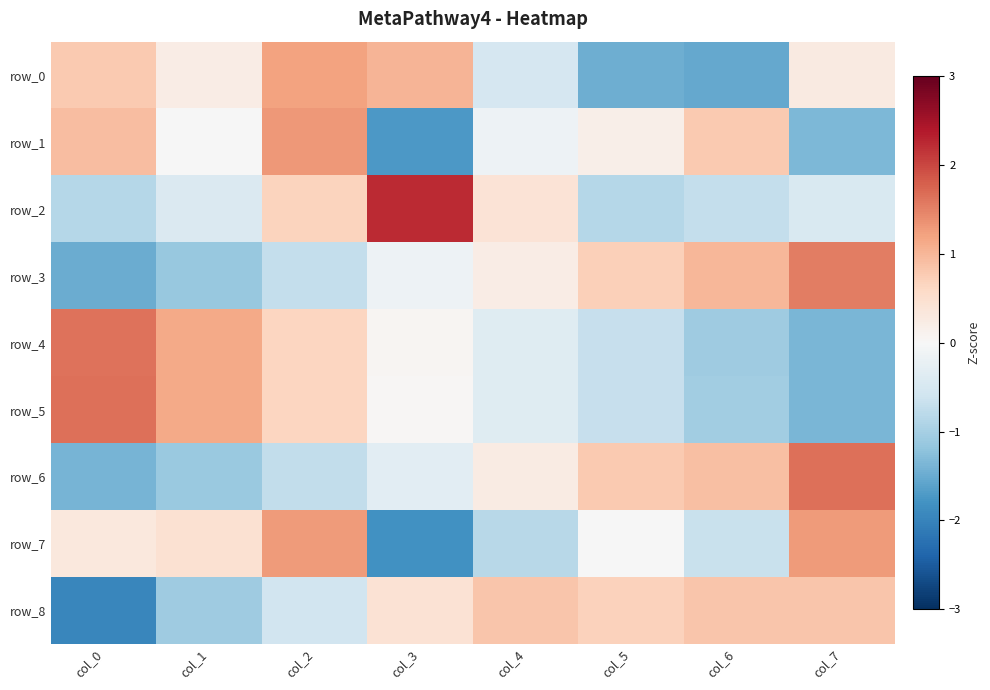

List the labels in order of row_4 value, largest first.

col_0, col_1, col_2, col_3, col_4, col_5, col_6, col_7